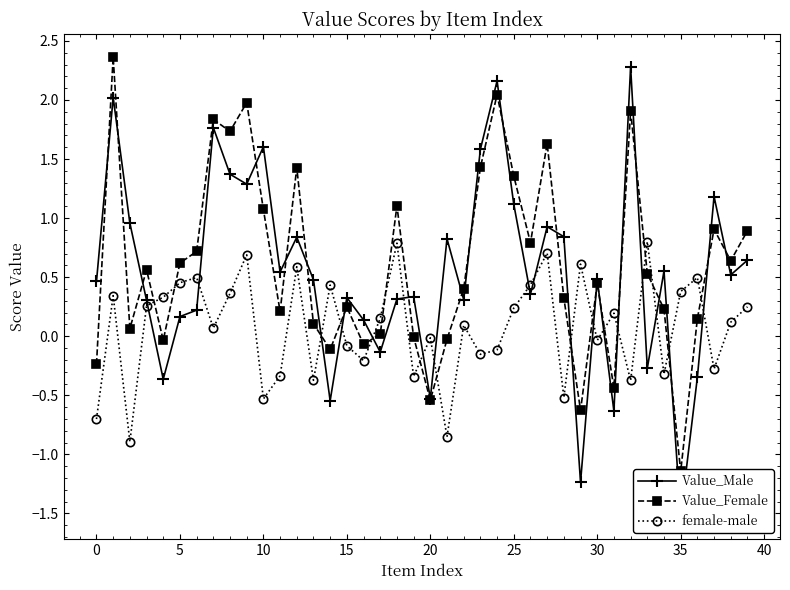

What is the sum of the female-male values at 27 and 24?

0.6